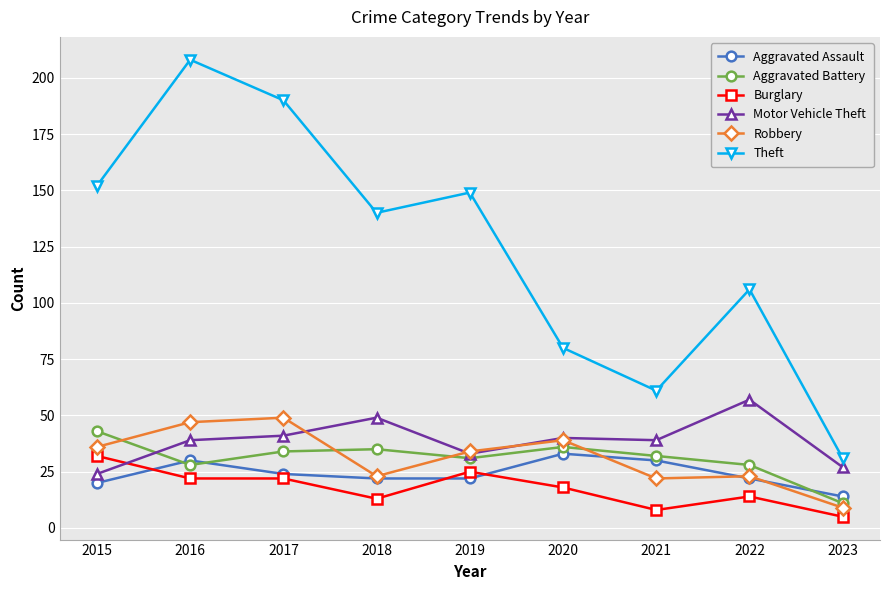

Which series has the largest range (max minus min)?

Theft